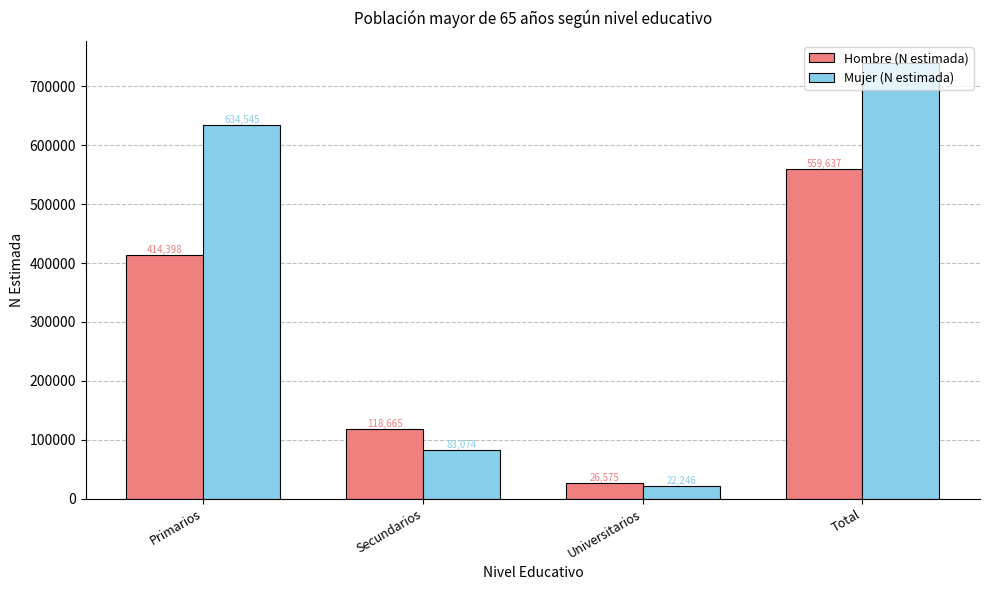

Reading left to right, transcribe all the data shown in this chart.

Hombre (N estimada): Primarios=414398	Secundarios=118665	Universitarios=26575	Total=559637
Mujer (N estimada): Primarios=634545	Secundarios=83074	Universitarios=22246	Total=739865